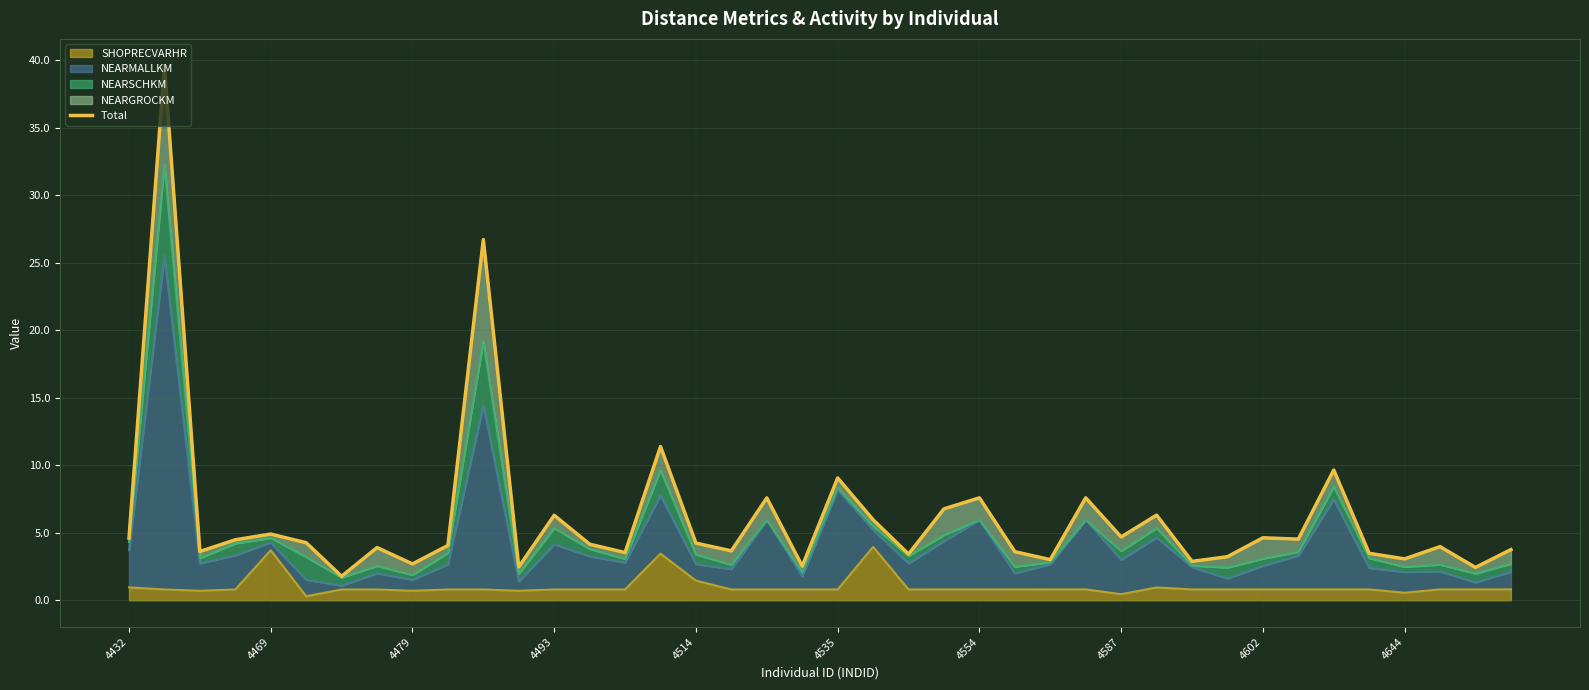

The SHOPRECVARHR series shows 0.4 at 4587. True or false?

True